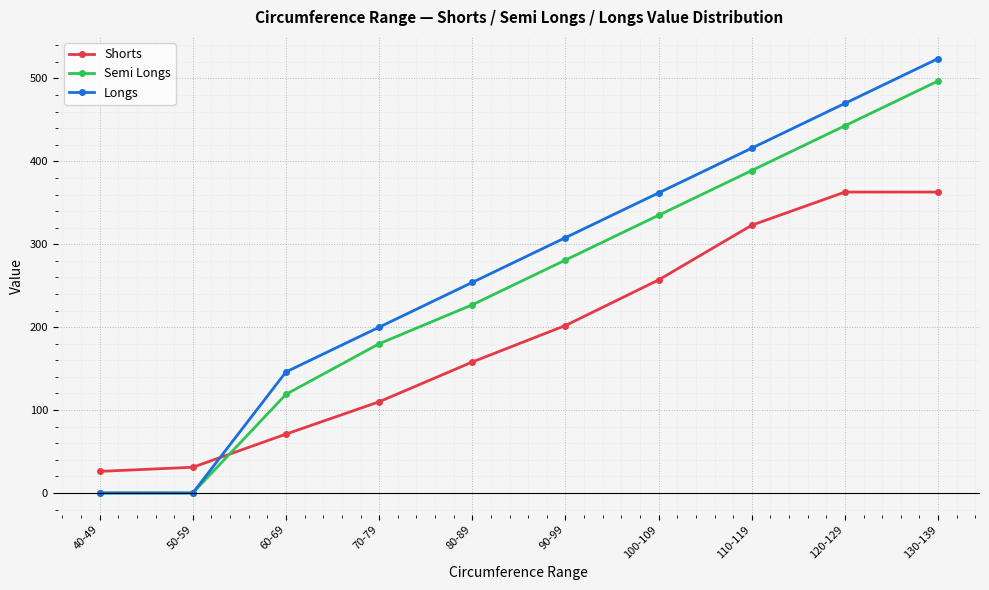

How many data points does each series have?

10